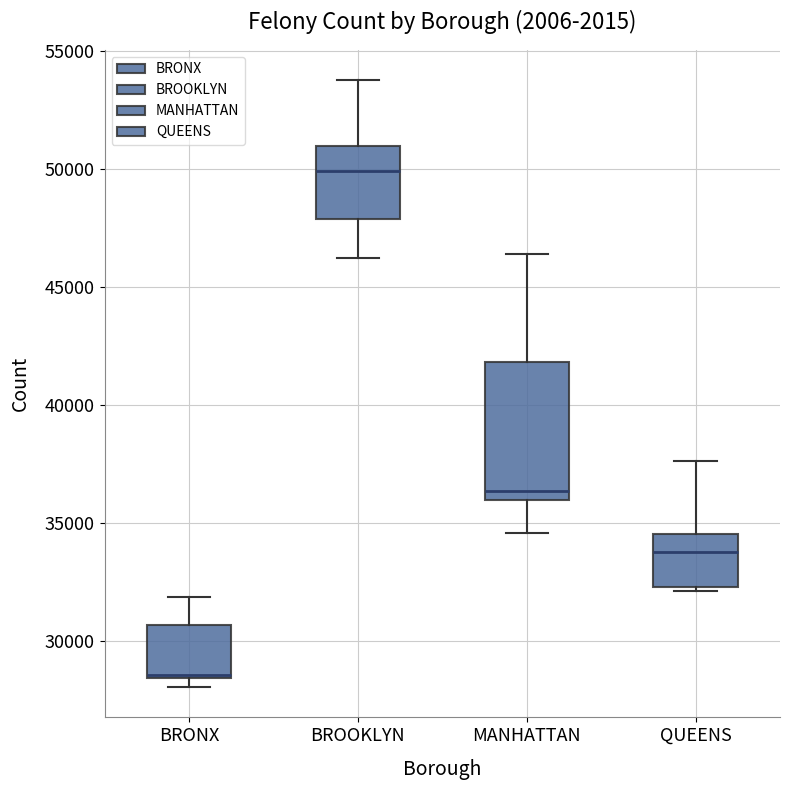

Where does the upper whisker of the box for BRONX end on the y-axis? The values are not printed on the chart, so give them approximately, as read against the axis.

32000